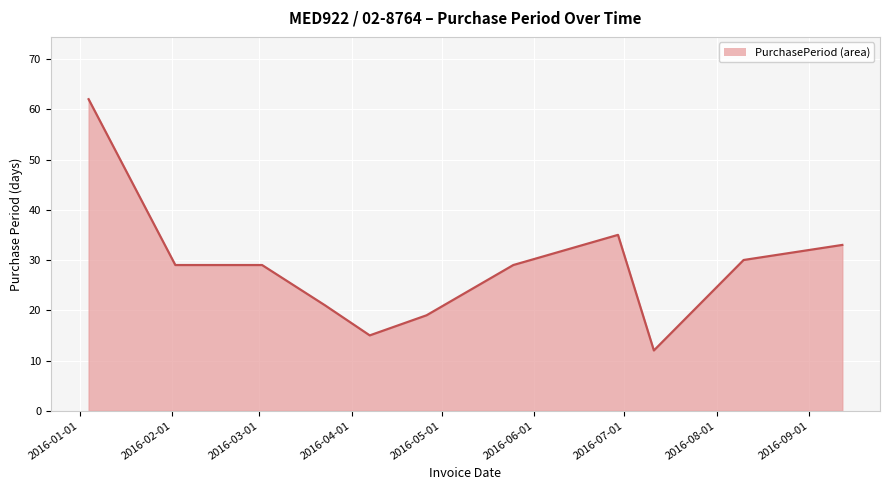

How many lines are shown in the chart?

1